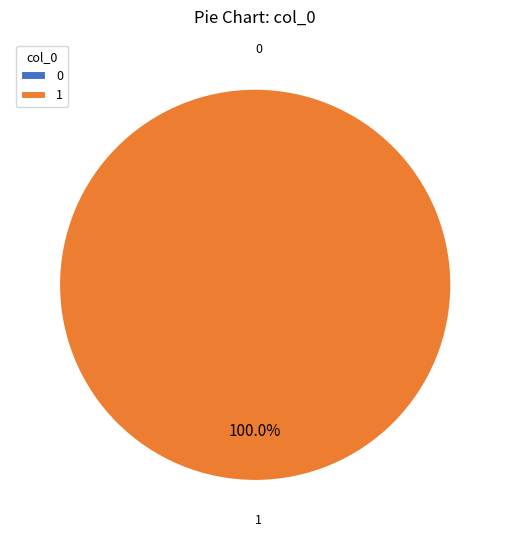

To the nearest percent, what is the difference between the 1 and 0 slice percentages?

100%